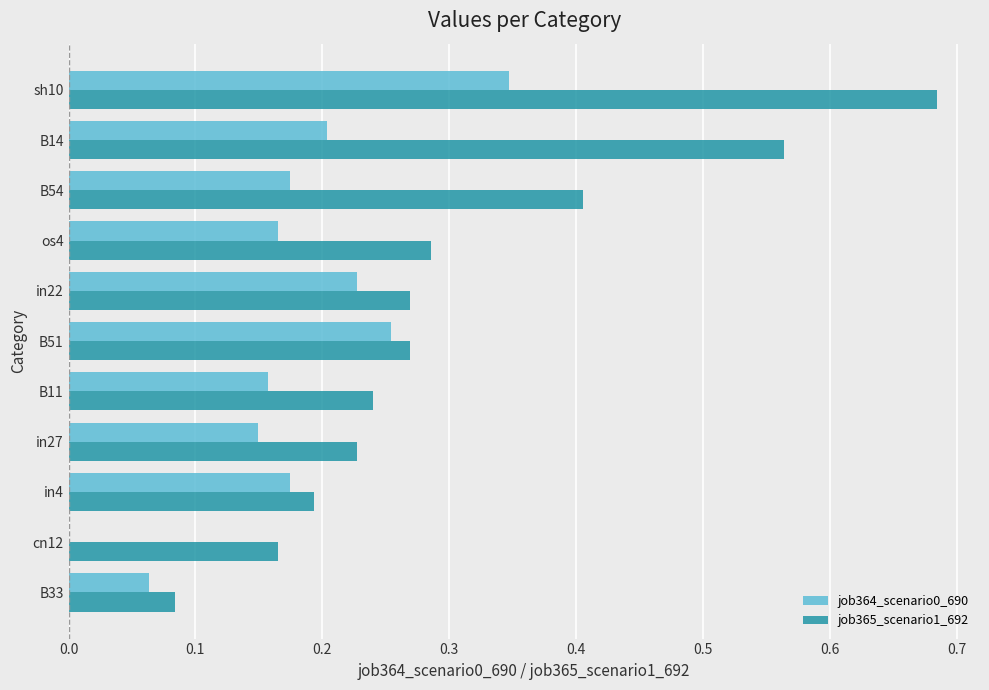

Is it true that job365_scenario1_692 equals 1.1 at sh10?

False